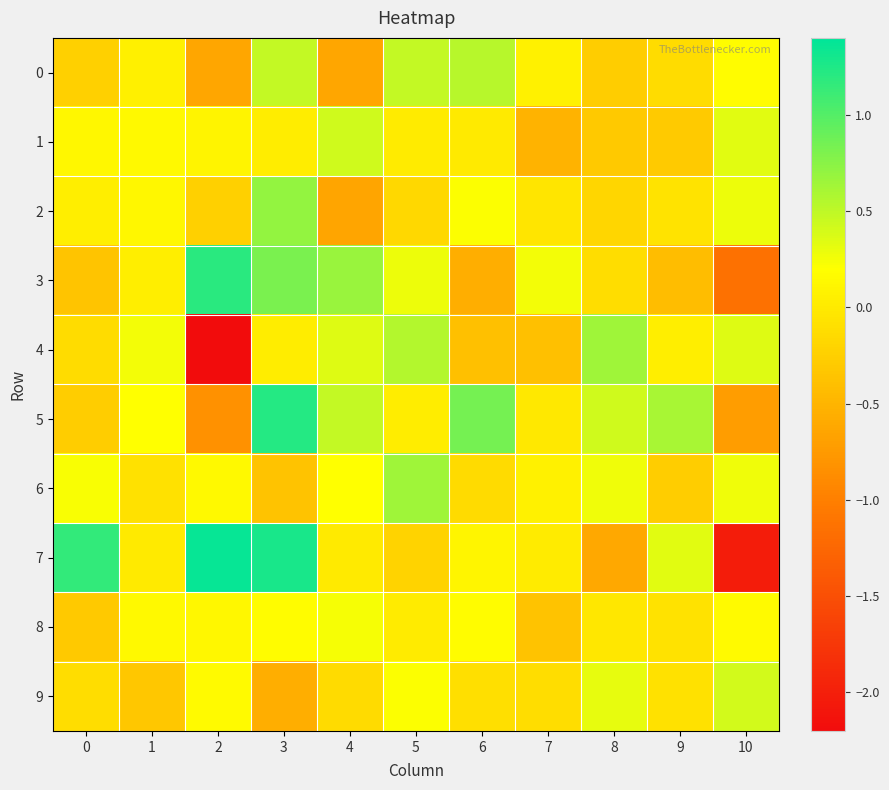

At how many categories does at least one series exceed 0?

11